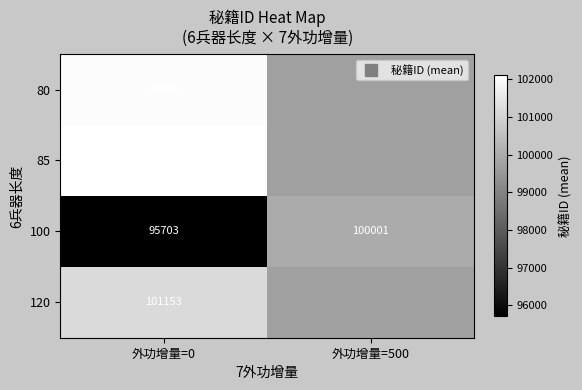

True or false: 85 has a value of 65760.8 at 外功增量=0.

False